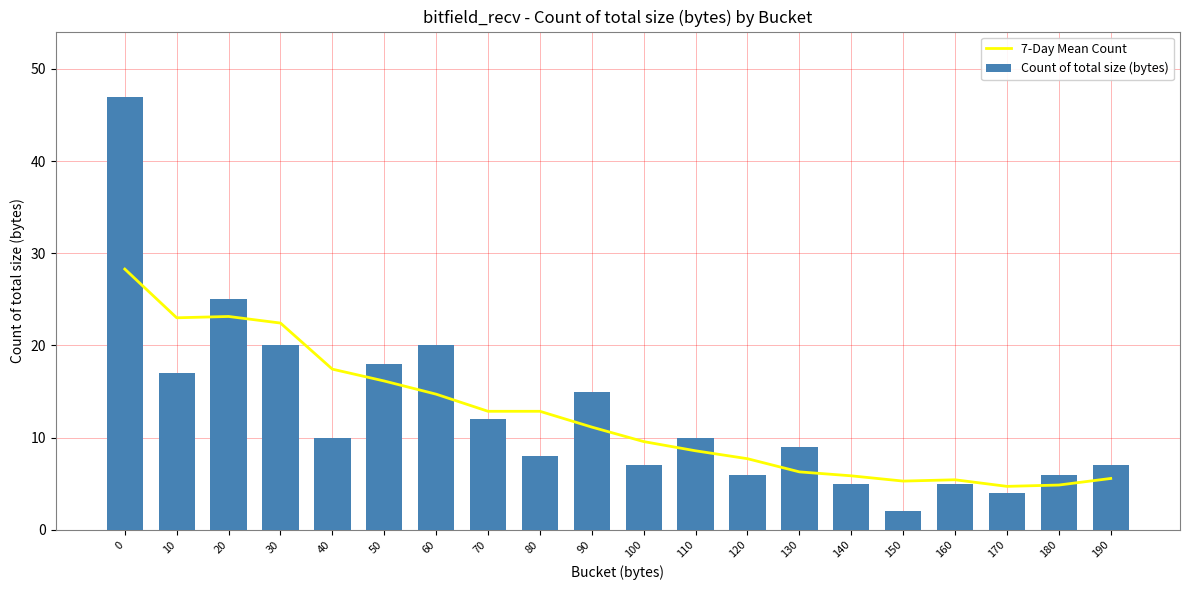

Which series has the largest total across all categories?

Count of total size (bytes)